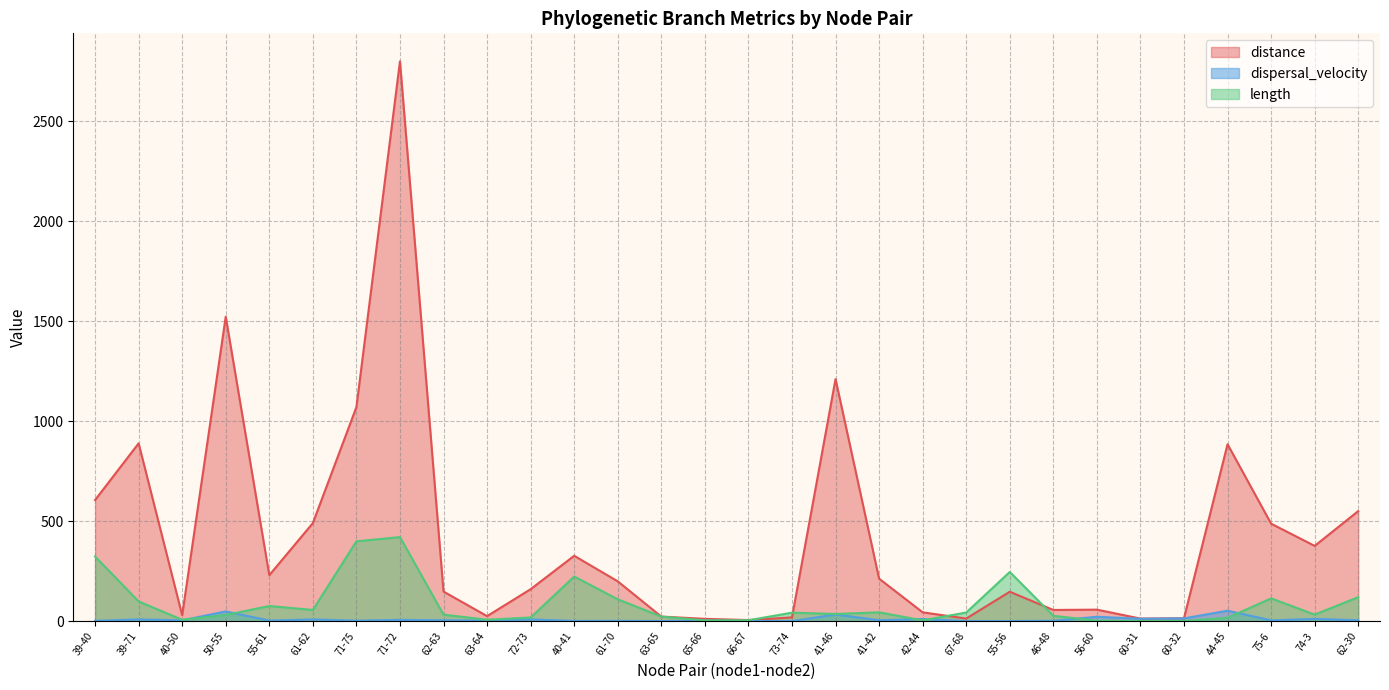

At which category does distance reach its first local valley?

40-50